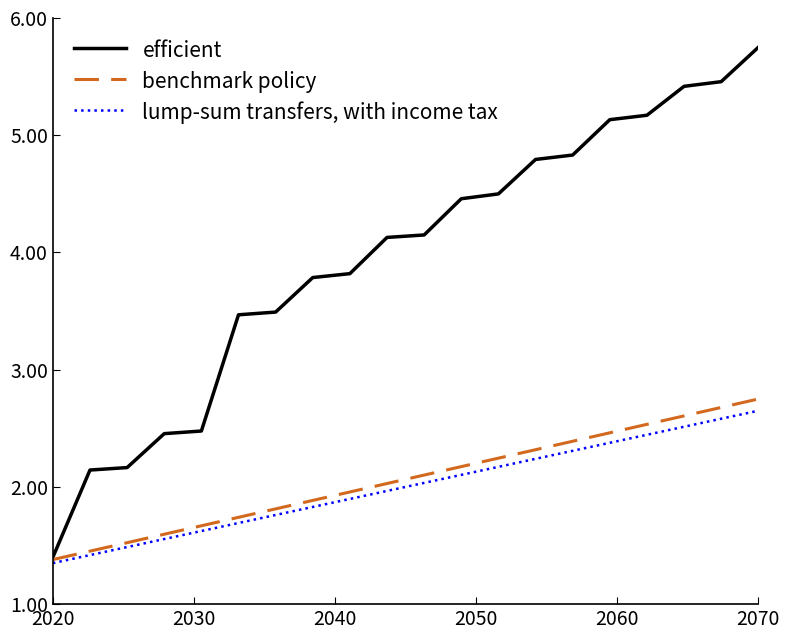

What is the minimum value for benchmark policy?

1.4